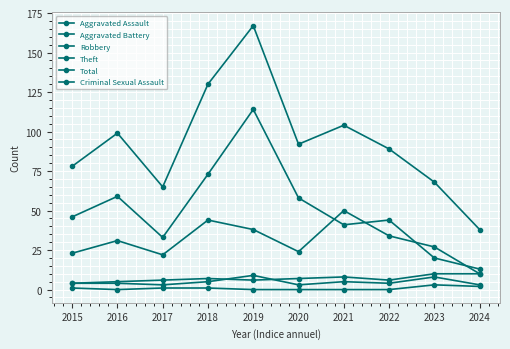

What is the value of the Aggravated Battery point at the 8th from the left?

6